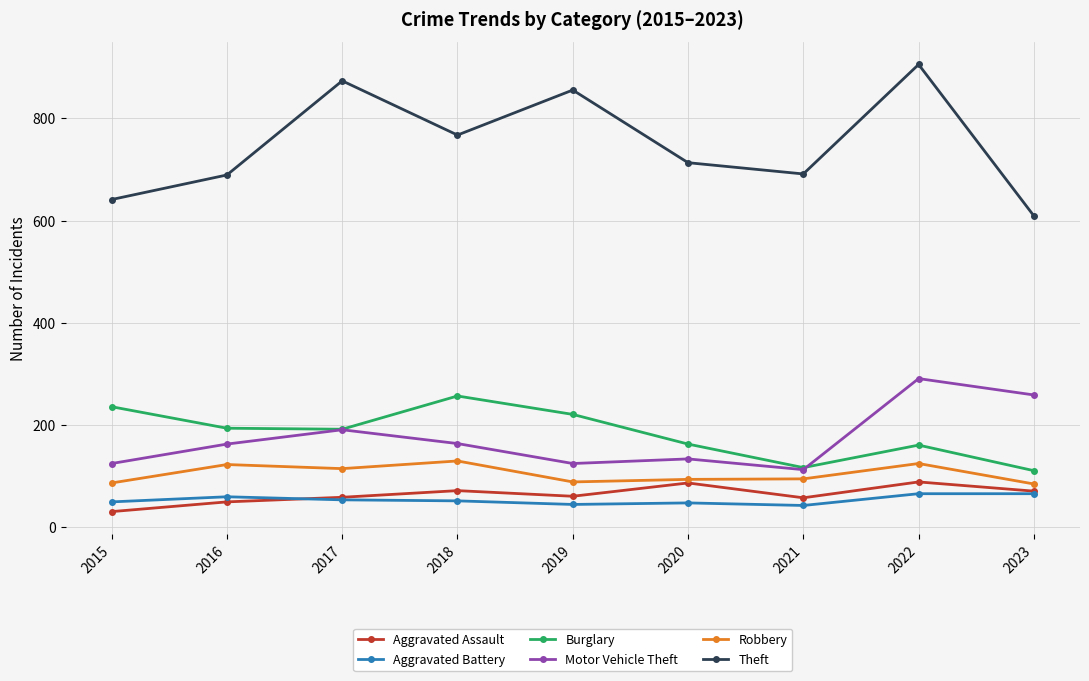

Which series has the largest total across all categories?

Theft